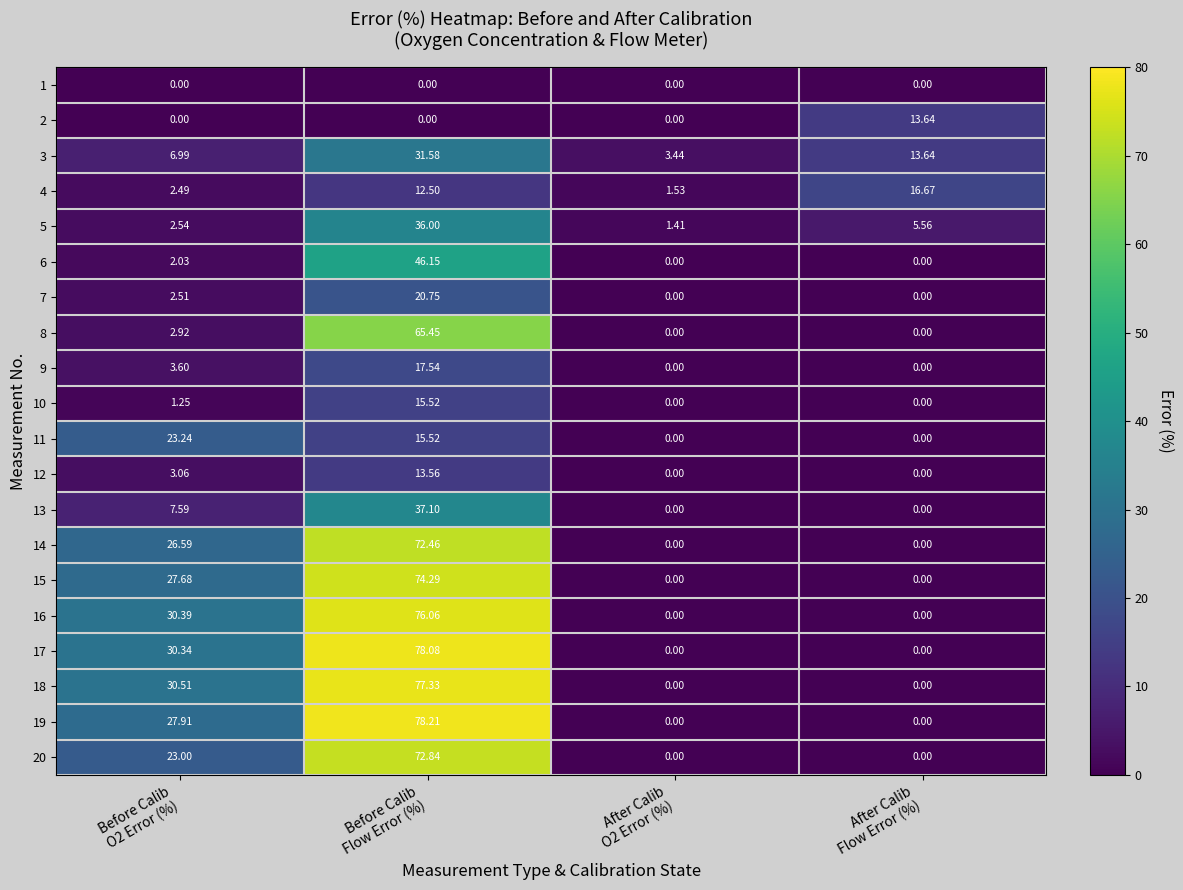

How many data points does each series have?

4